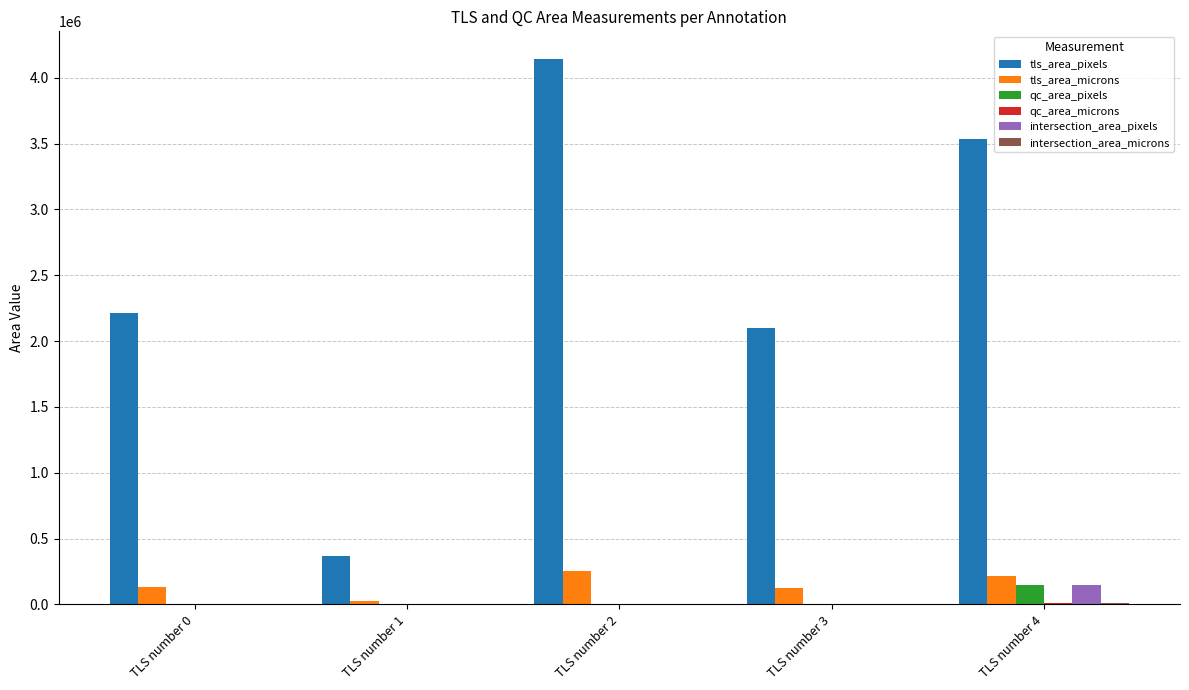

Which series changed the most between TLS number 2 and TLS number 4?

tls_area_pixels